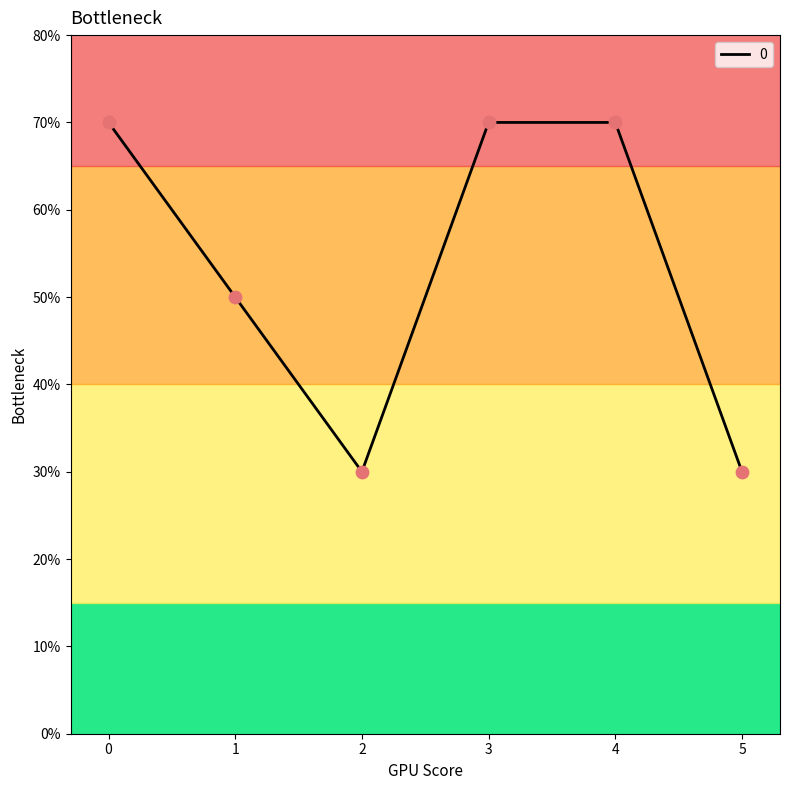

Between 4 and 1, which is larger?

4